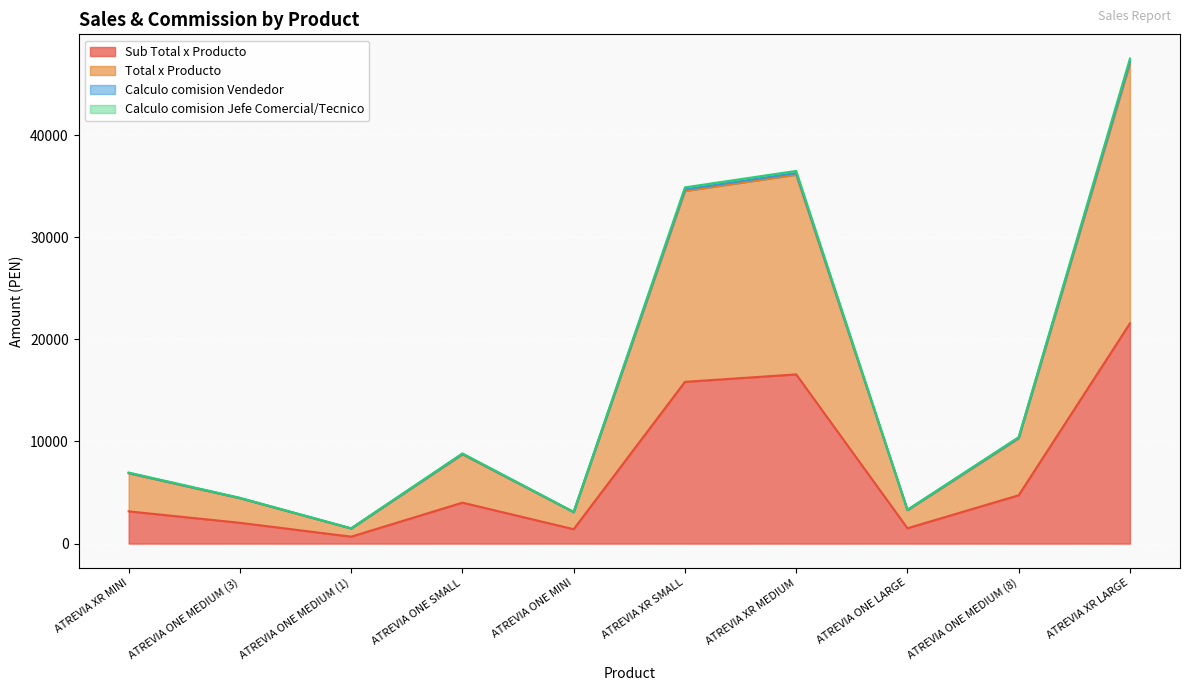

Which category has the lowest value in the Total x Producto series?

ATREVIA ONE MEDIUM (1)